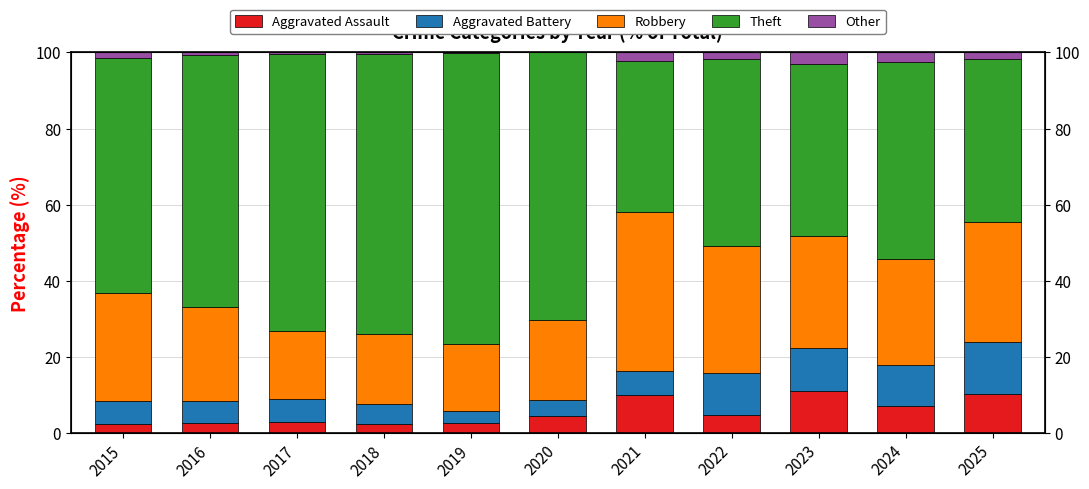

Between 2016 and 2021, which is larger?

2021